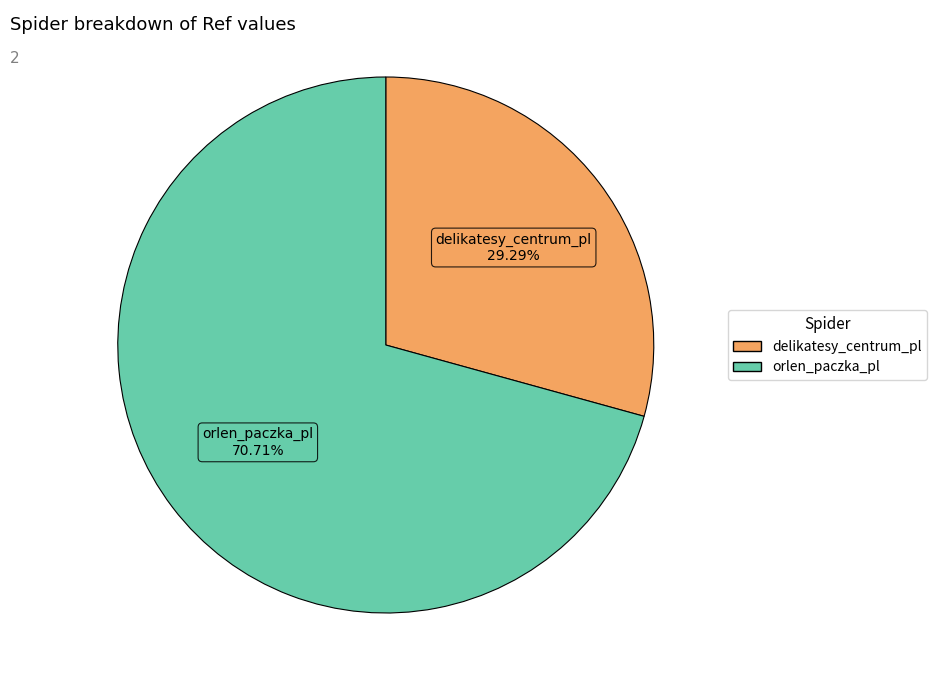

Does orlen_paczka_pl represent more than half of the total?

Yes